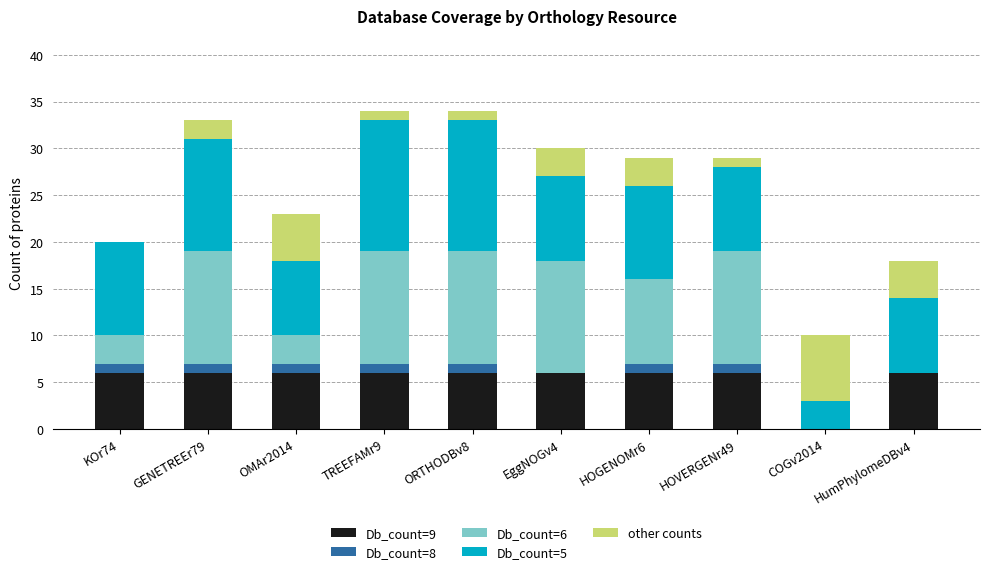

What are all the series names shown in the legend?

Db_count=9, Db_count=8, Db_count=6, Db_count=5, other counts